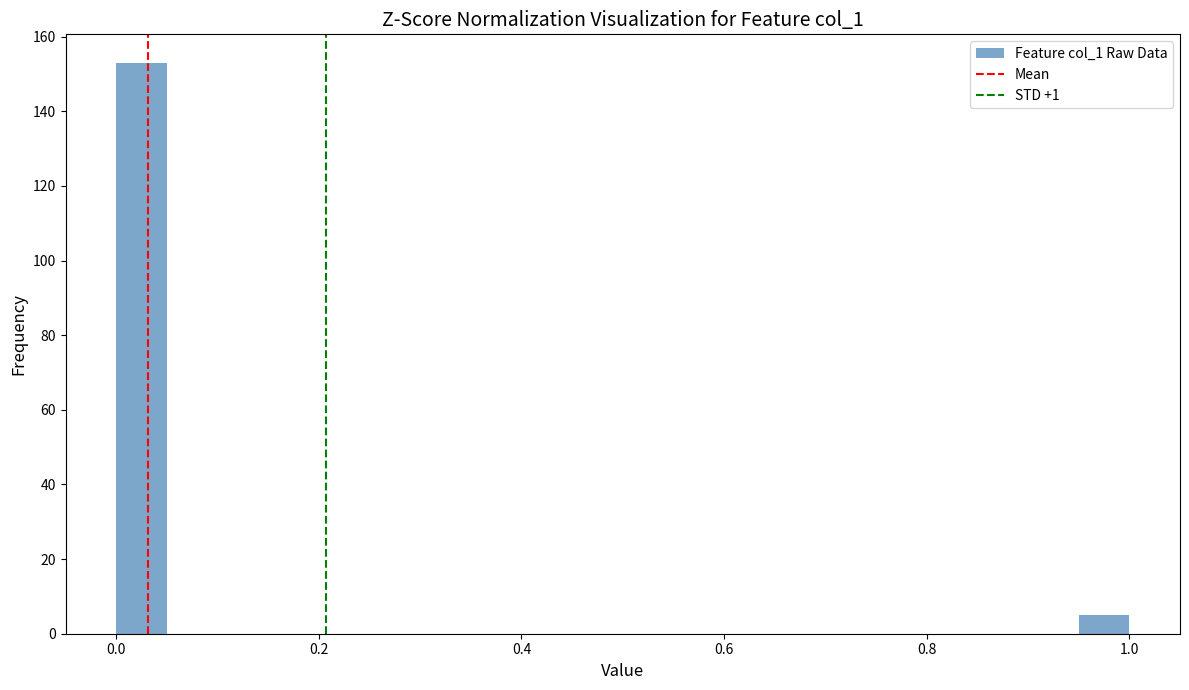

Around what value on the x-axis is the tallest bar? Give the approximate position of its centre, as read against the axis.

0.02